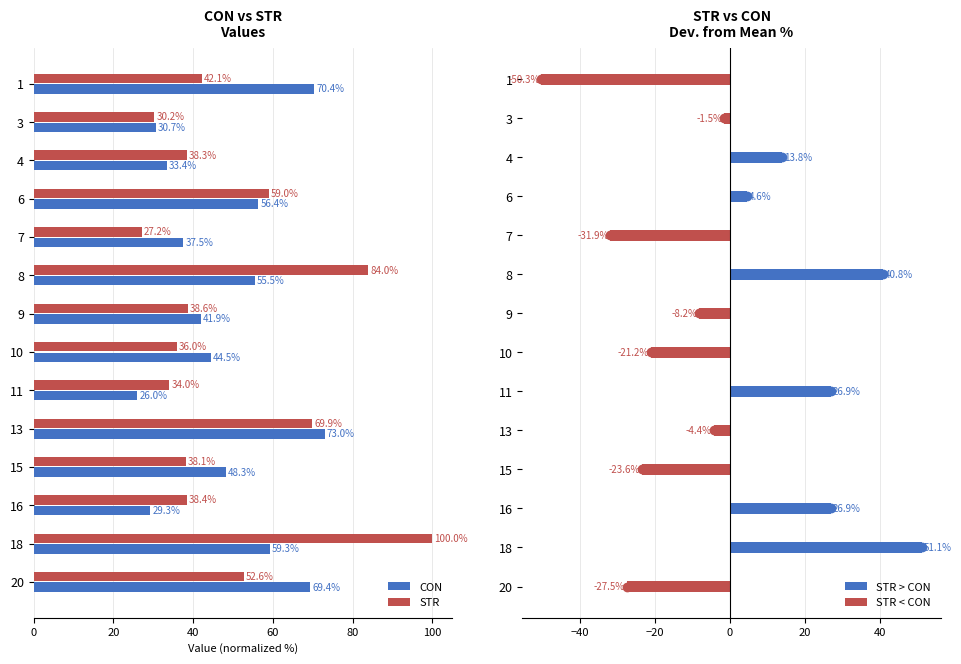

How many bars are there in total?

56